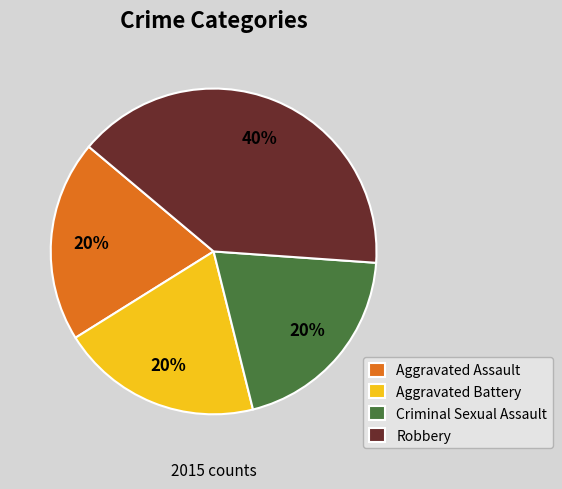

Is it true that Aggravated Assault is 31% of the pie?

False